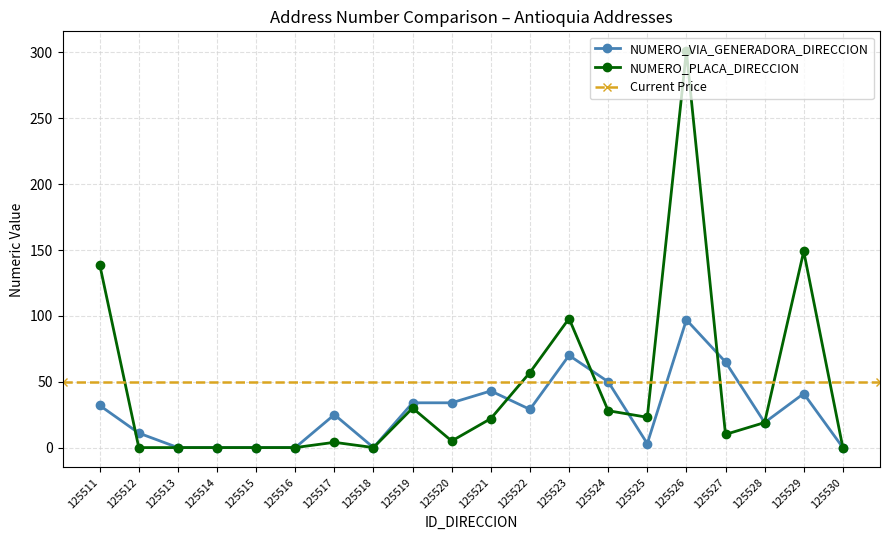

What is the sum of all NUMERO_VIA_GENERADORA_DIRECCION values?

553